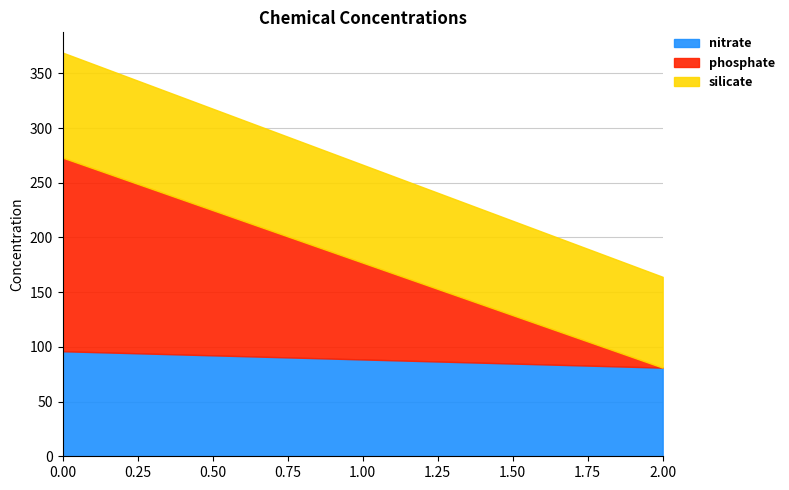

What is the lowest value of the nitrate series?

81